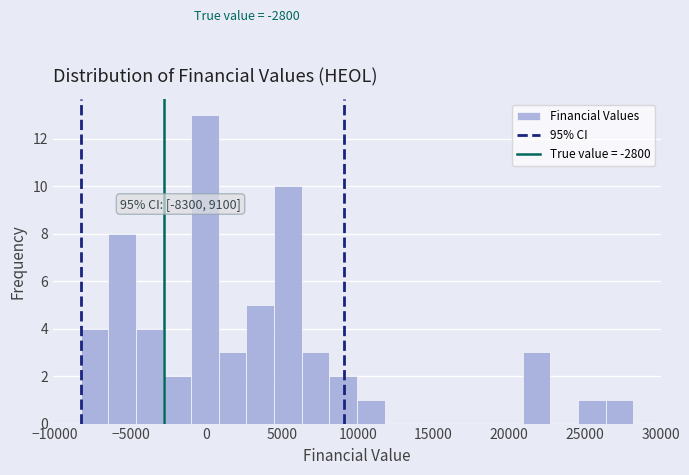

Read against the x-axis, roughly where is the centre of the tallest bar?

0